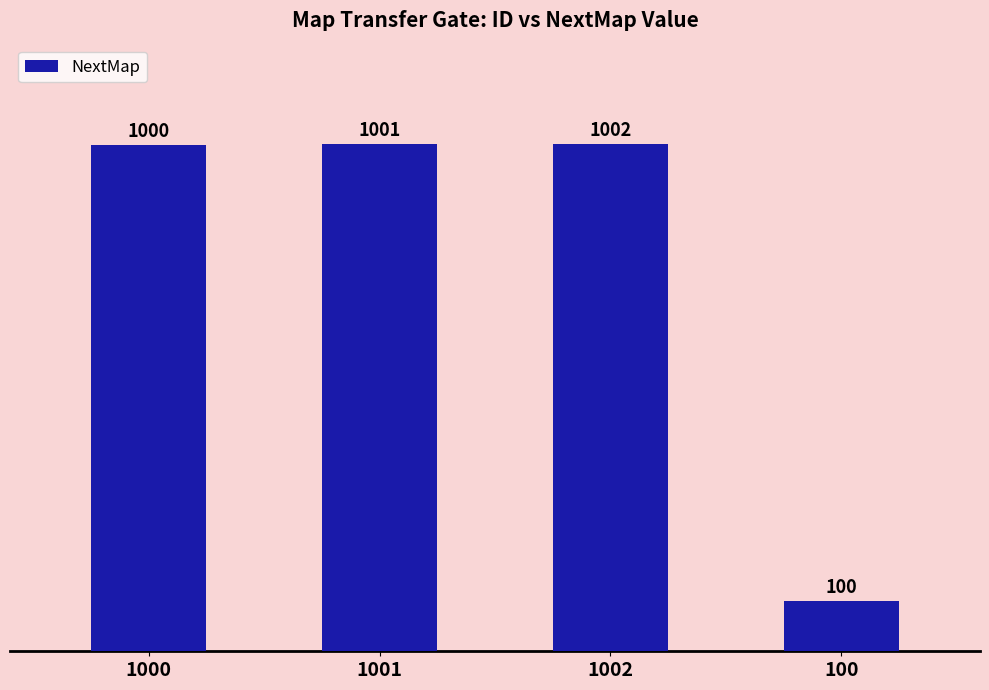

The value at 1001 is 374. True or false?

False